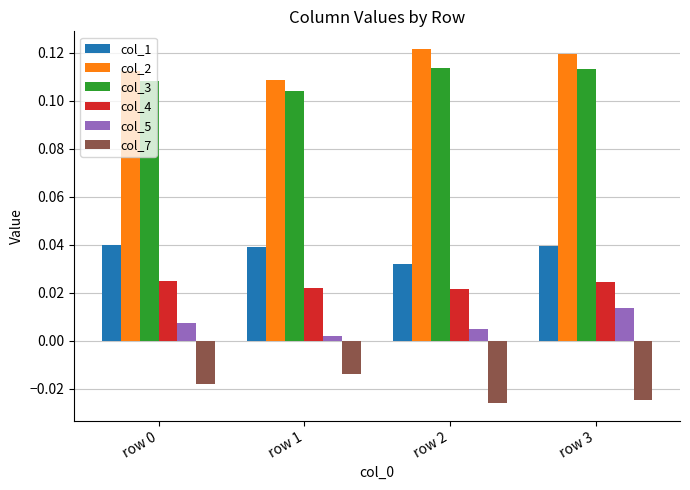

Is it true that col_3 equals 0.2 at row 2?

False